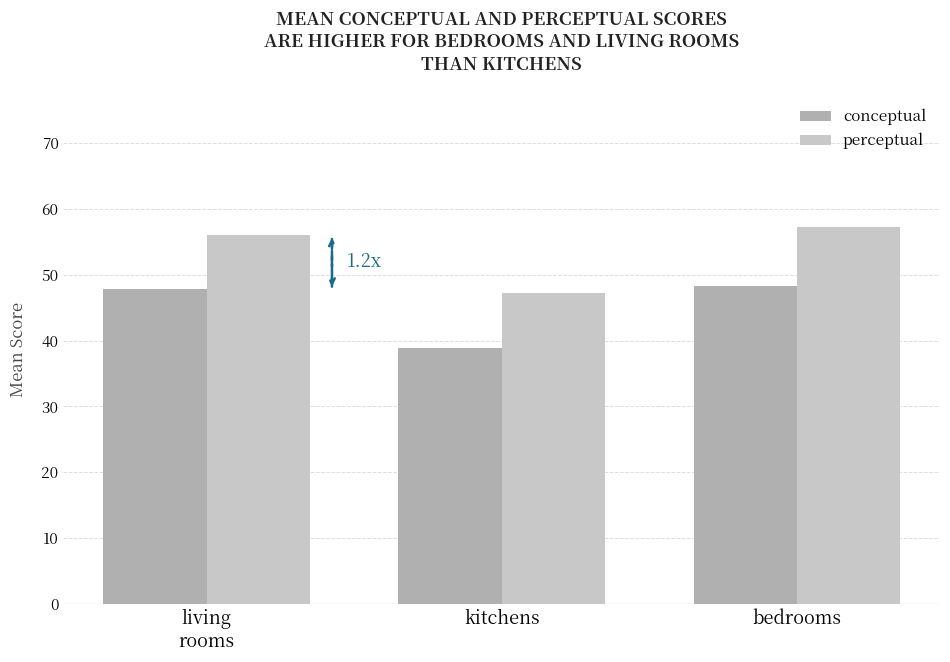

At how many categories does at least one series exceed 51?

2